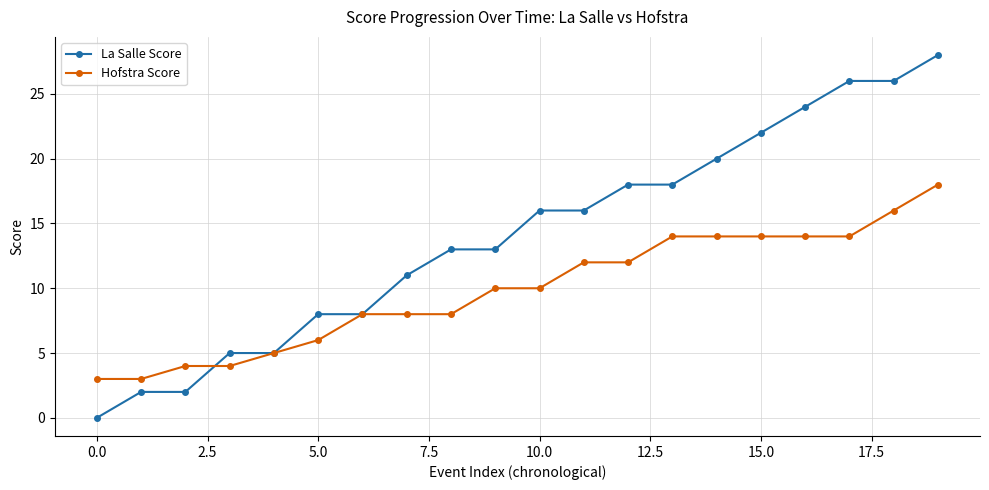

Is this an area chart (filled region under the line)?

No